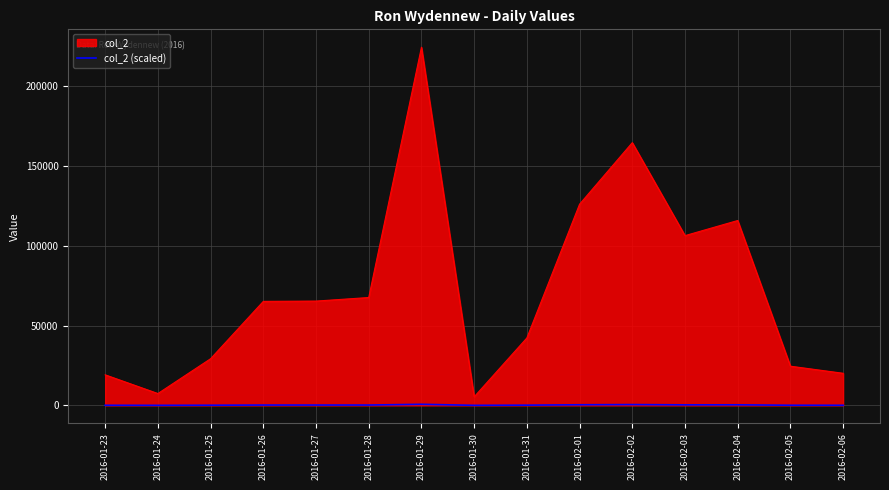

True or false: col_2 and col_2 (scaled) intersect in this chart.

False